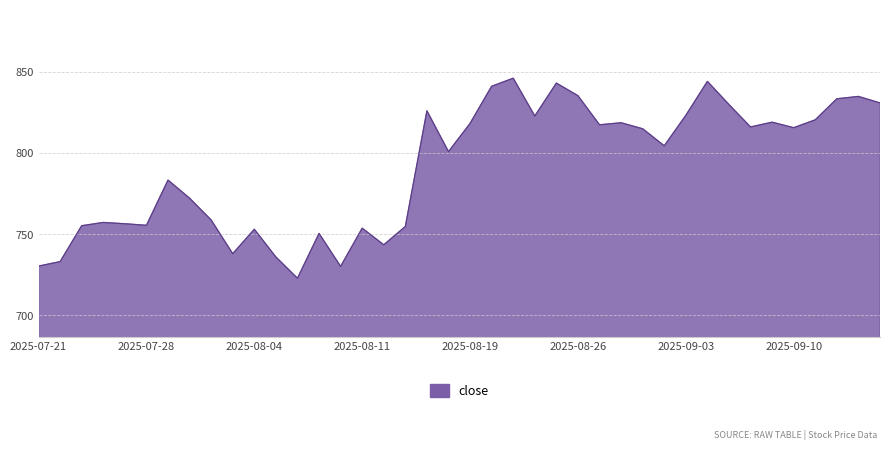

What is the maximum value shown in the chart?

846.0